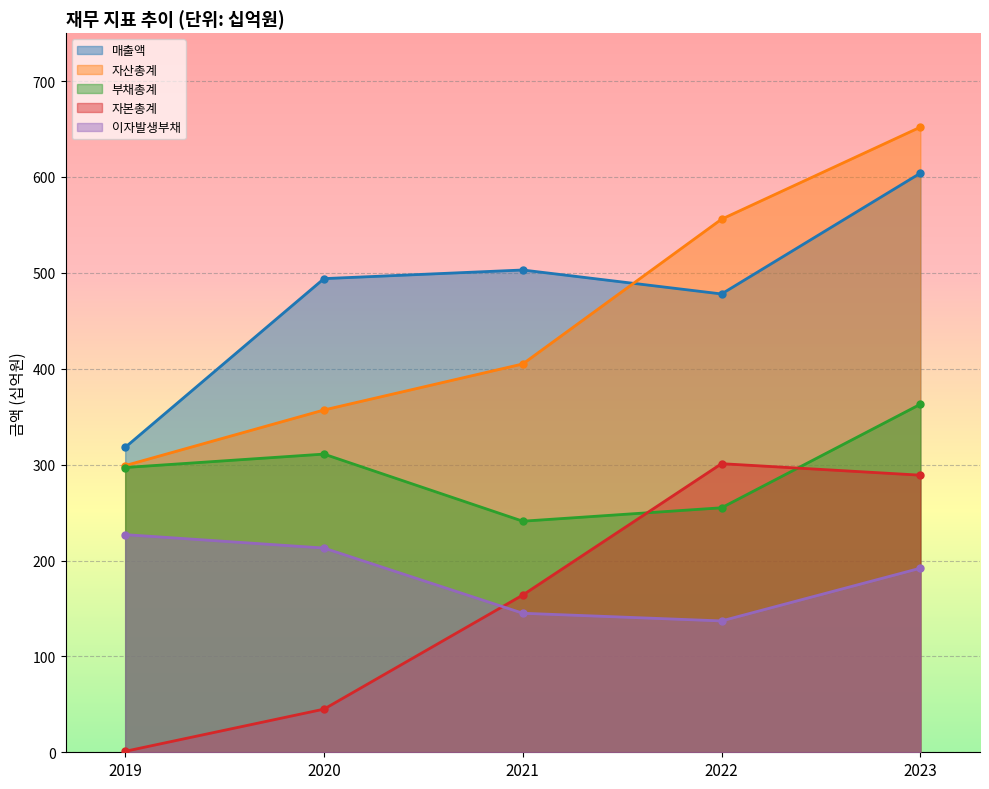

What is the difference between the second highest and second lowest values in the 부채총계 series?

56